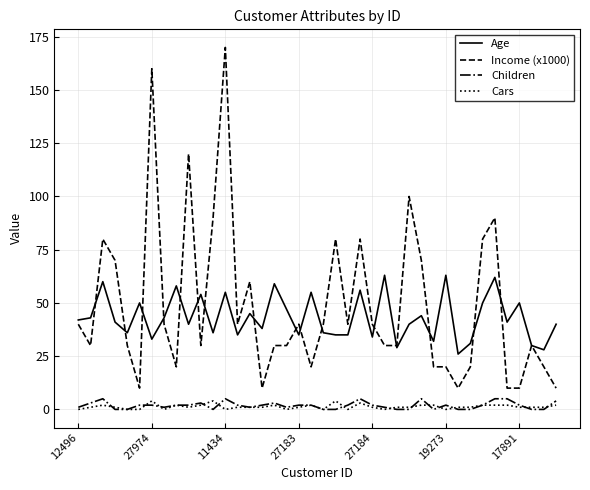

True or false: Age and Children intersect in this chart.

False